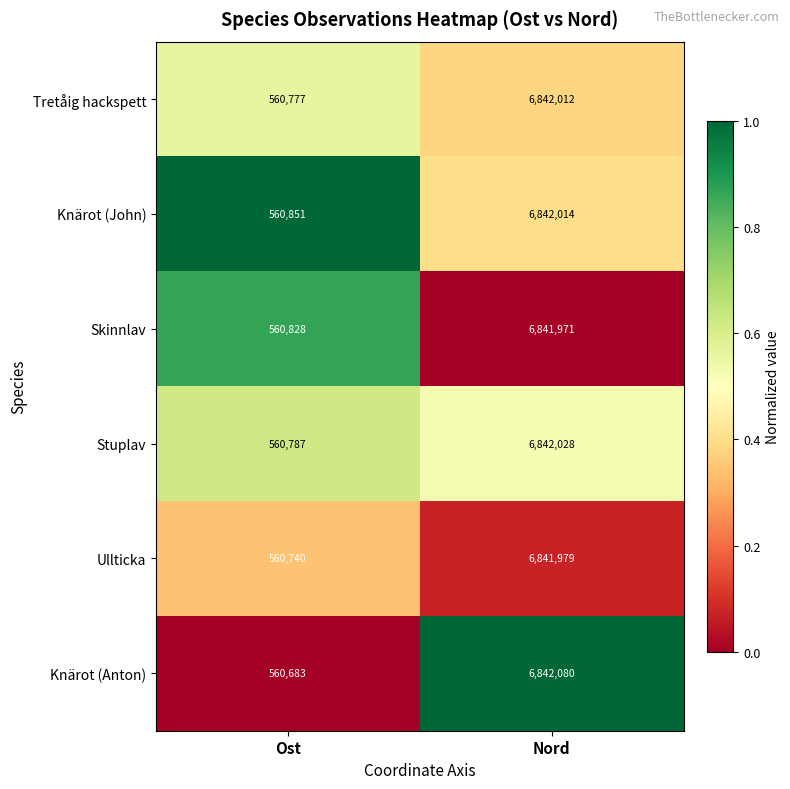

What is the difference between the Skinnlav values at Nord and Ost?

6281143